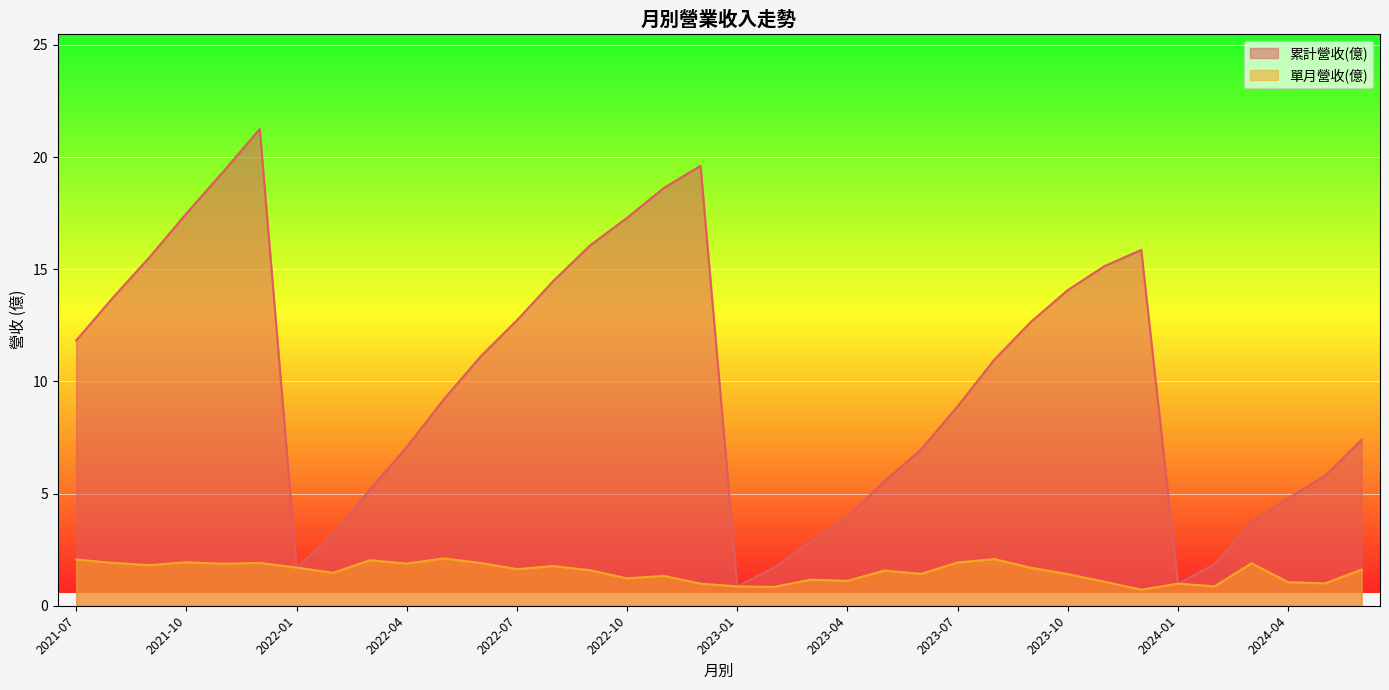

What is the difference between the 單月營收(億) values at 2023-08 and 2024-02?

1.2